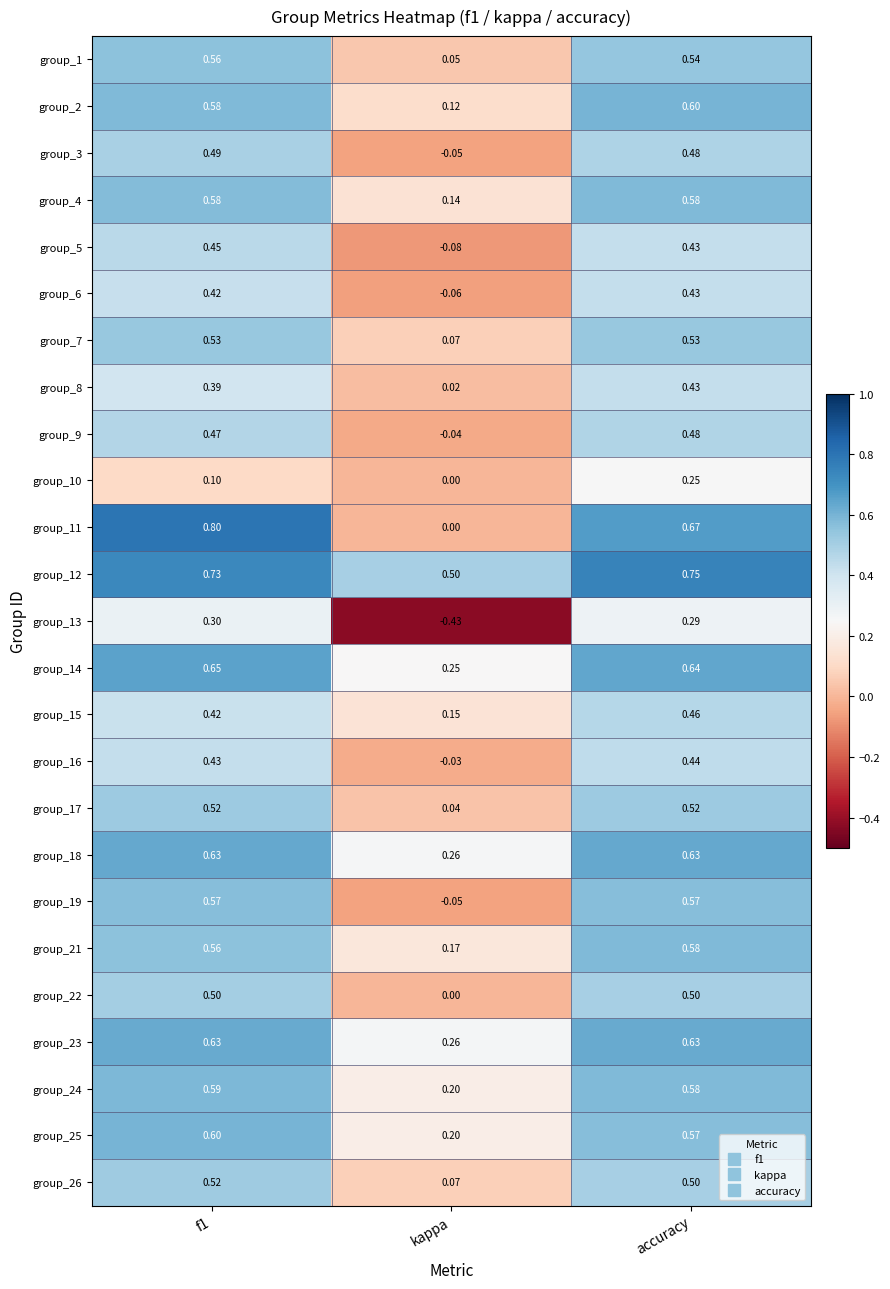

At which category does the chart reach its minimum across all series?

kappa